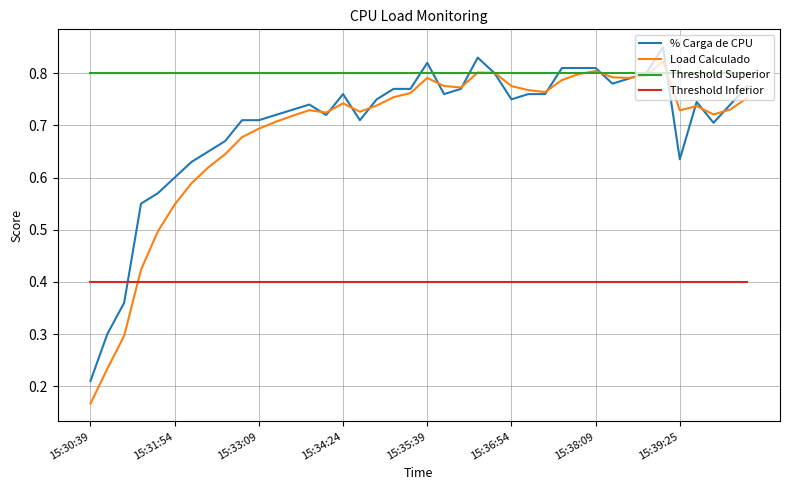

After their last crossing, which series has the higher values: Threshold Superior or Load Calculado?

Threshold Superior